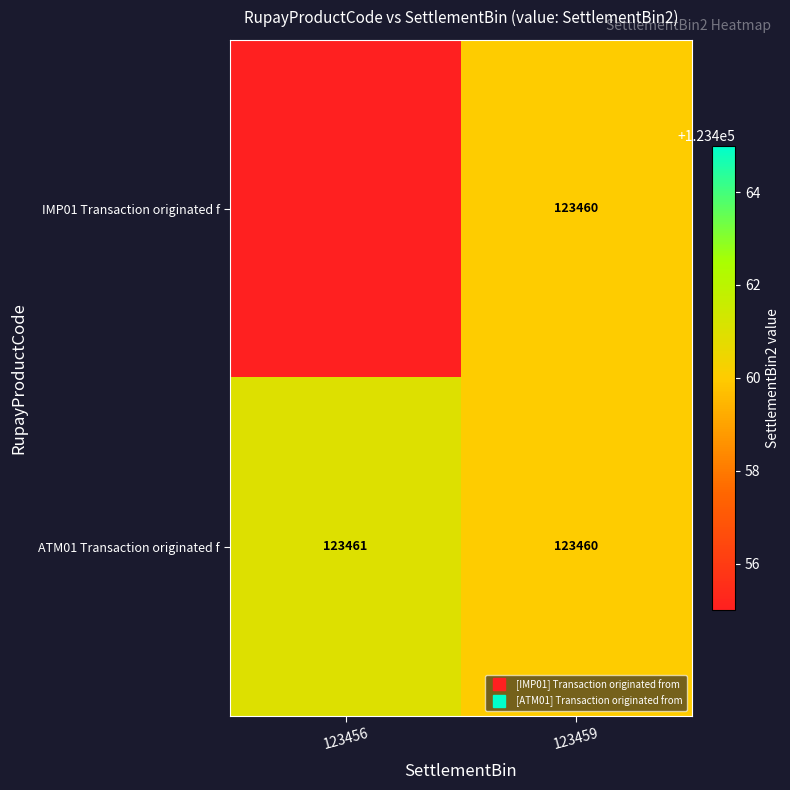

How many distinct data groups are displayed?

2